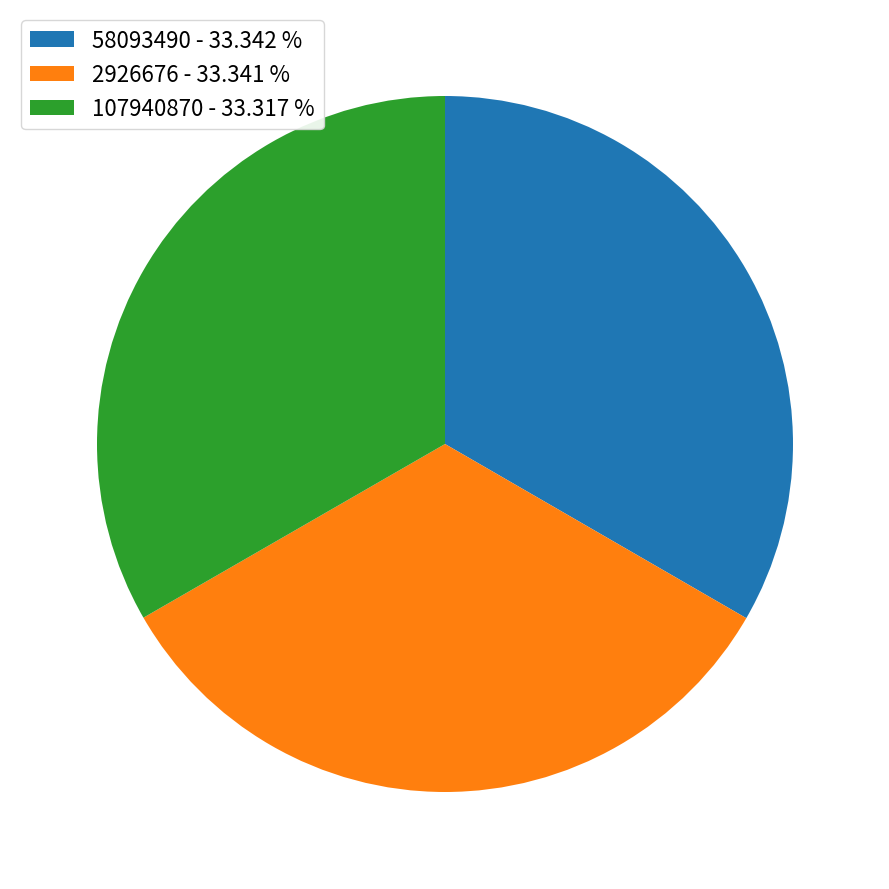

Does 2926676 - 33.341 % account for over 50% of the chart?

No